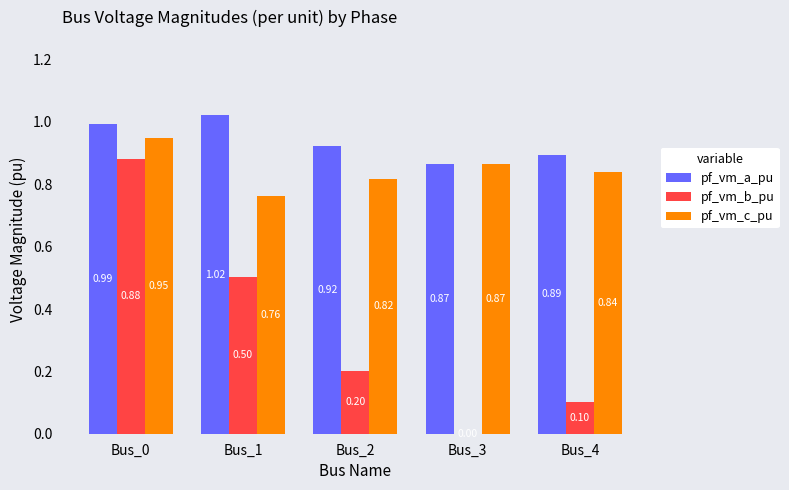

Which series changed the most between Bus_0 and Bus_3?

pf_vm_b_pu